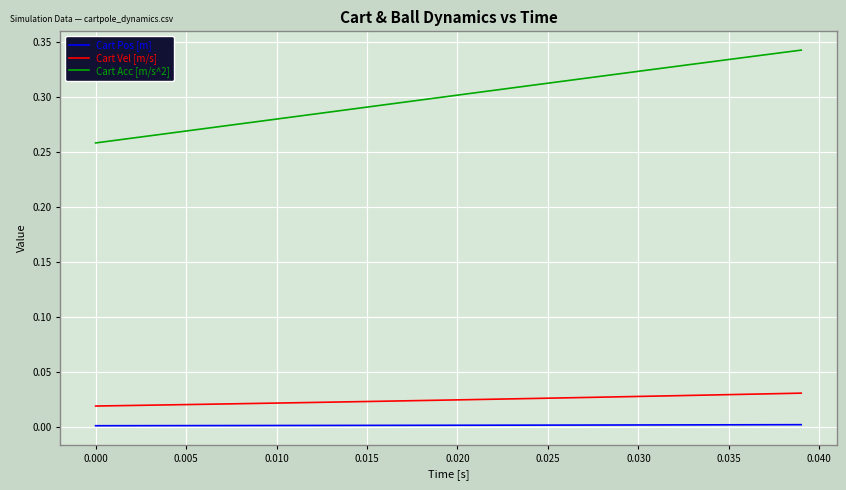

True or false: Cart Pos [m] and Cart Vel [m/s] cross at least once.

False